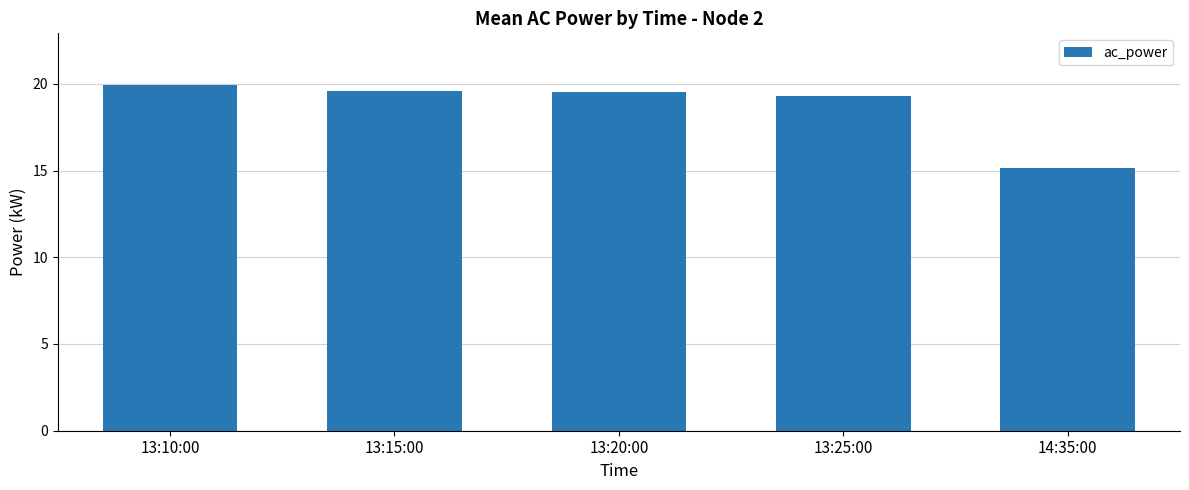

What is the ratio of the value at 13:20:00 to the value at 13:25:00?

1.0